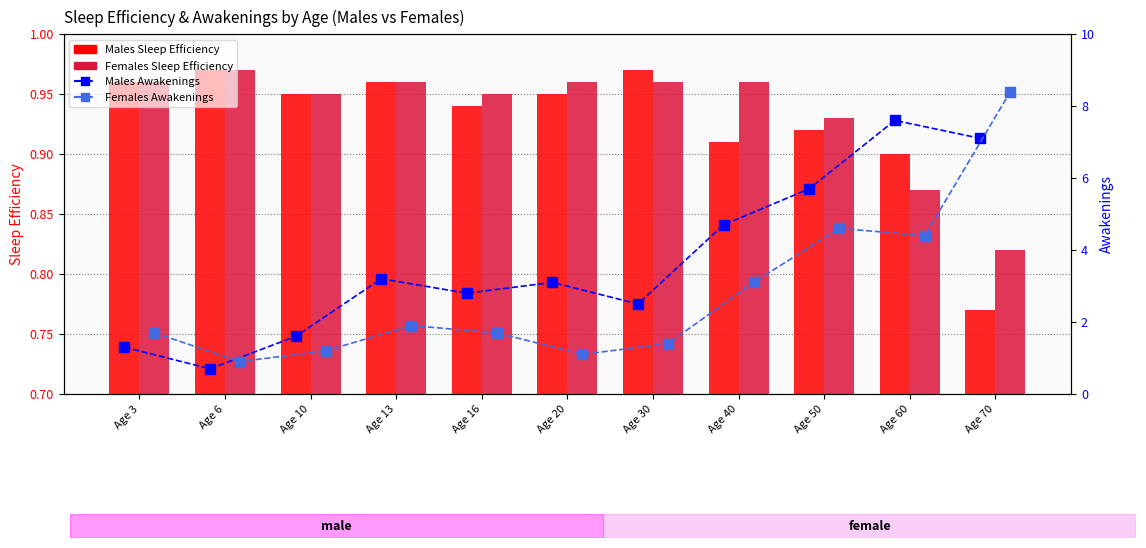

Reading left to right, list all the values displayed in this chart.

Males Sleep Efficiency: 1.0	1.0	0.9	1.0	0.9	0.9	1.0	0.9	0.9	0.9	0.8
Females Sleep Efficiency: 1.0	1.0	0.9	1.0	0.9	1.0	1.0	1.0	0.9	0.9	0.8
Males Awakenings: 1.3	0.7	1.6	3.2	2.8	3.1	2.5	4.7	5.7	7.6	7.1
Females Awakenings: 1.7	0.9	1.2	1.9	1.7	1.1	1.4	3.1	4.6	4.4	8.4